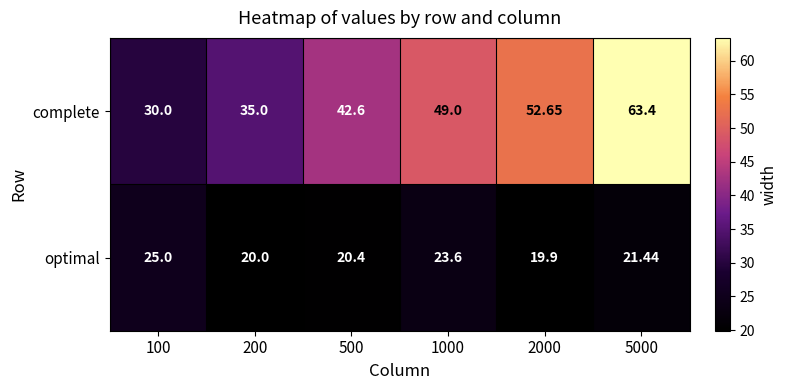

Rank the series by their average value, from highest to lowest.

complete, optimal